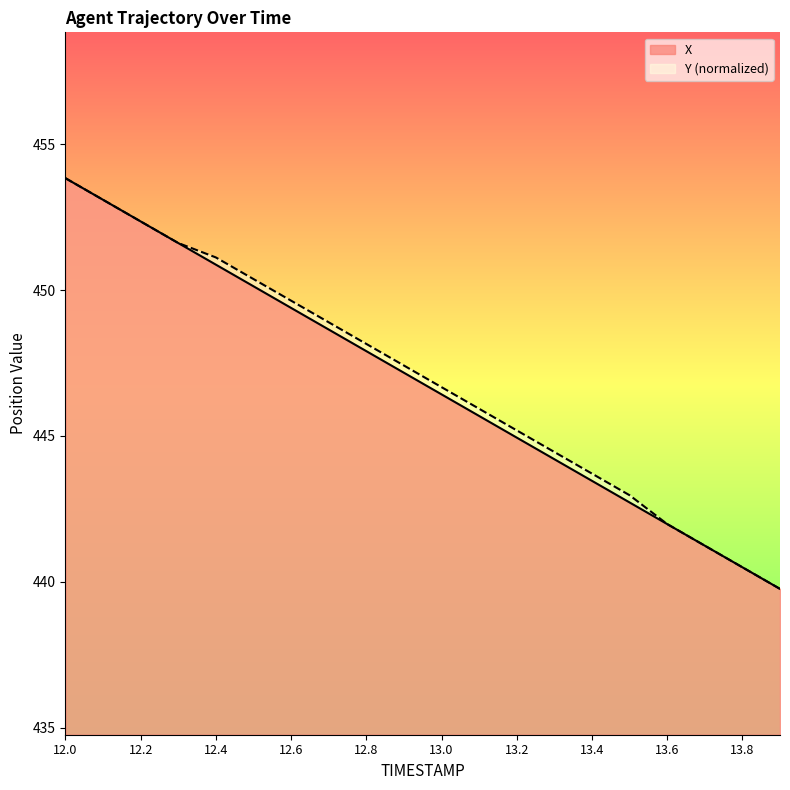

Which series has the largest range (max minus min)?

X